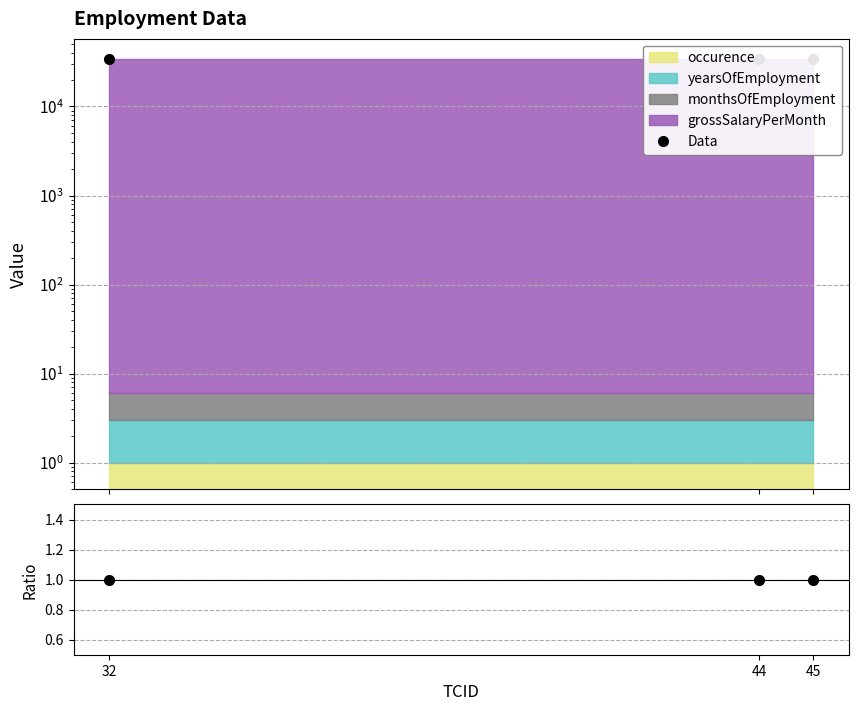

What is the approximate value of Data at 44?

34227